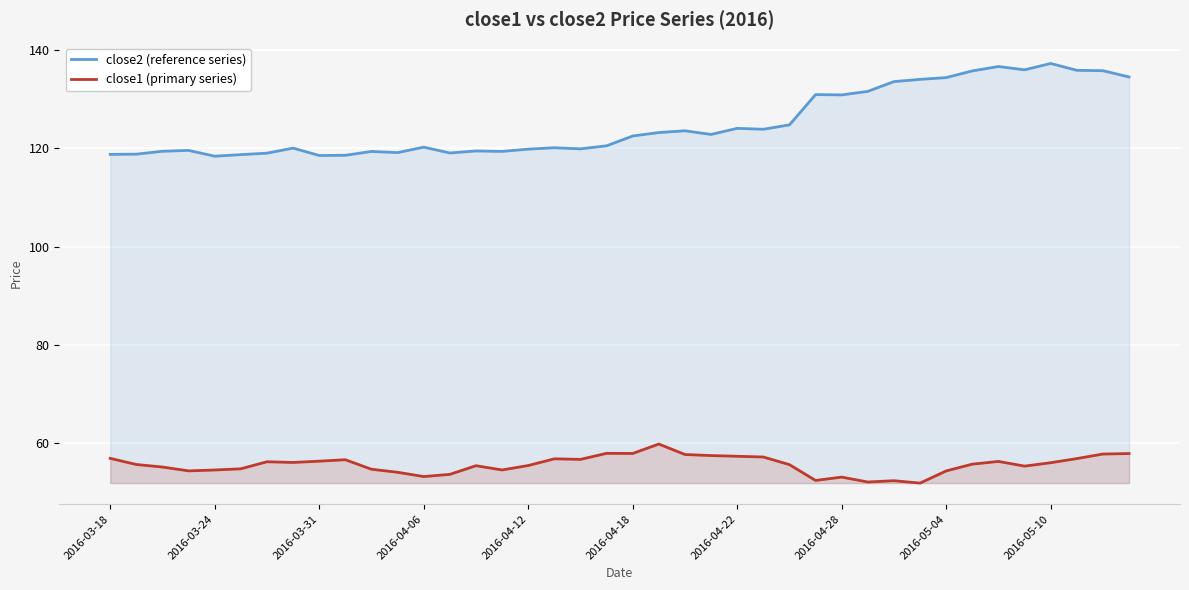

Reading left to right, extract all data points from this chart.

close2 (reference series): 118.8	118.8	119.4	119.6	118.4	118.7	119.0	120.0	118.5	118.6	119.3	119.1	120.2	119.0	119.5	119.4	119.8	120.1	119.9	120.5	122.5	123.2	123.5	122.8	124.0	123.9	124.8	130.9	130.8	131.6	133.6	134.0	134.4	135.7	136.6	135.9	137.2	135.8	135.8	134.5
close1 (primary series): 57.0	55.7	55.2	54.4	54.6	54.8	56.3	56.1	56.4	56.7	54.7	54.1	53.3	53.7	55.5	54.6	55.5	56.9	56.8	58.0	58.0	59.9	57.7	57.5	57.4	57.2	55.7	52.5	53.1	52.1	52.4	51.9	54.4	55.8	56.3	55.4	56.1	56.9	57.8	57.9